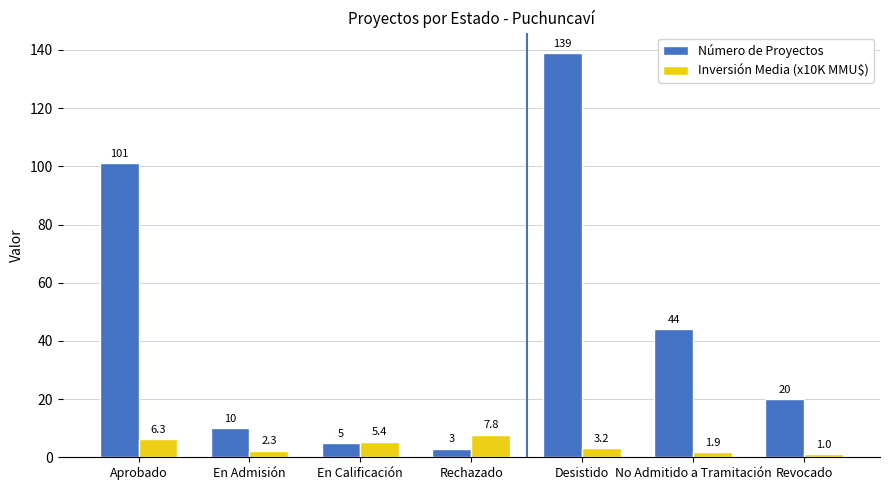

What is the label of the 5th bar from the right?

En Calificación